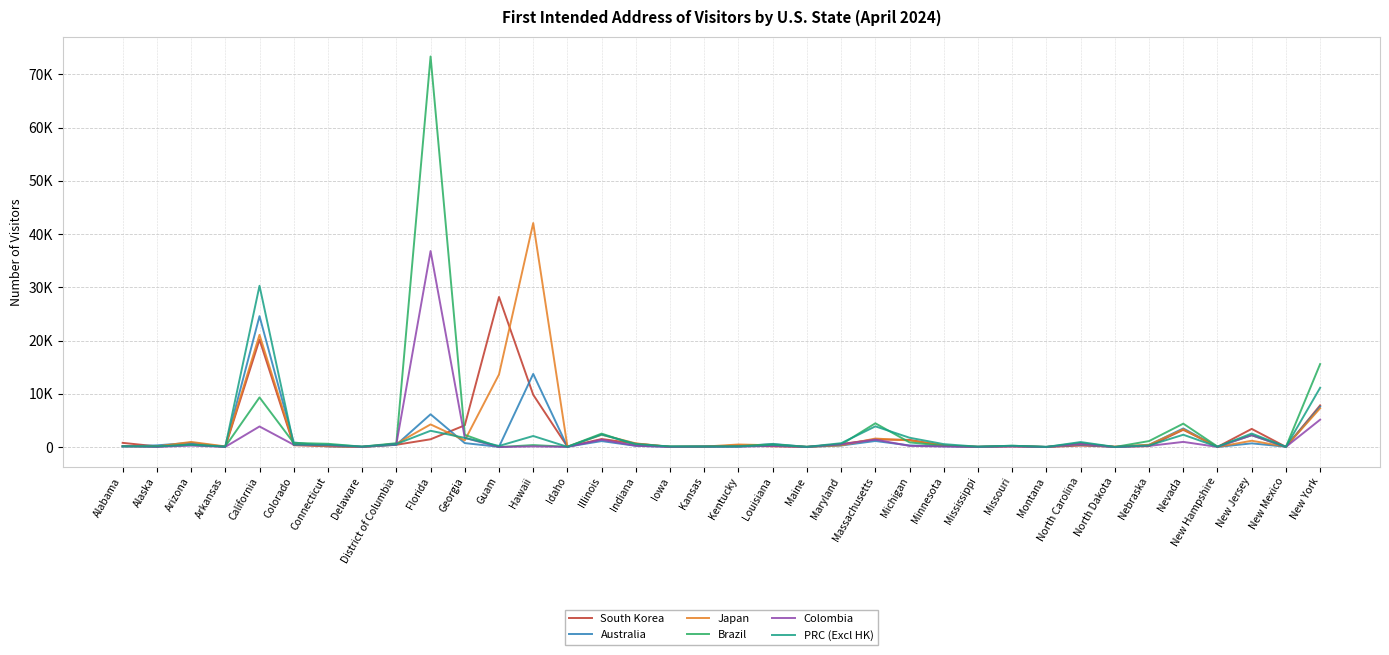

What is the sum of the Brazil values at Mississippi and Nevada?

4462